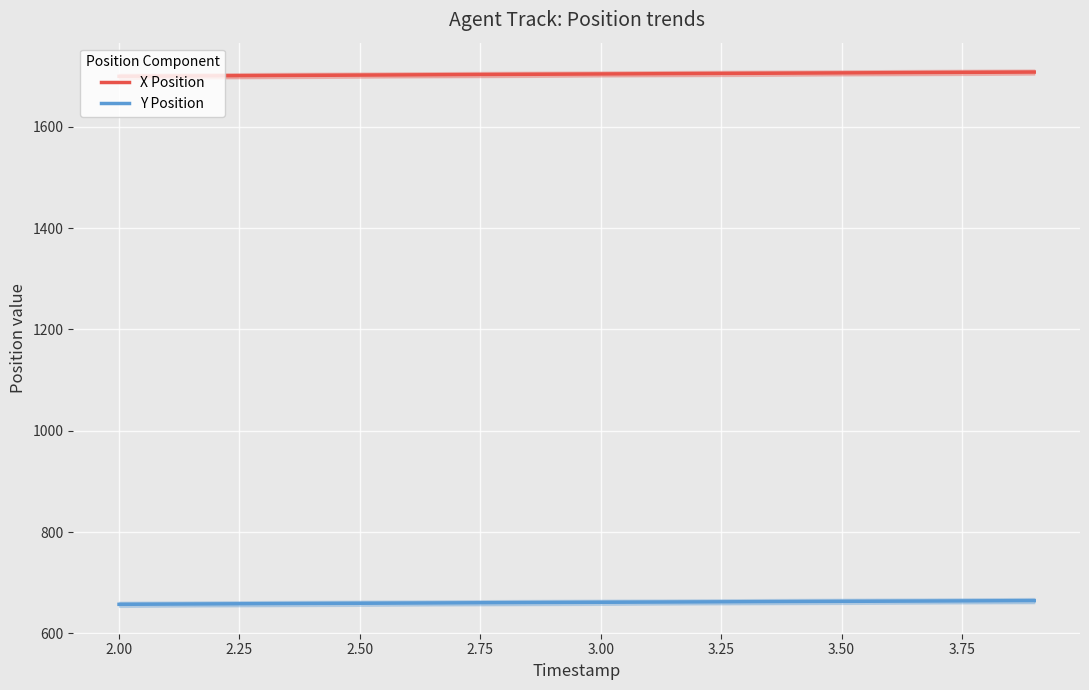

True or false: Y Position and X Position intersect in this chart.

False